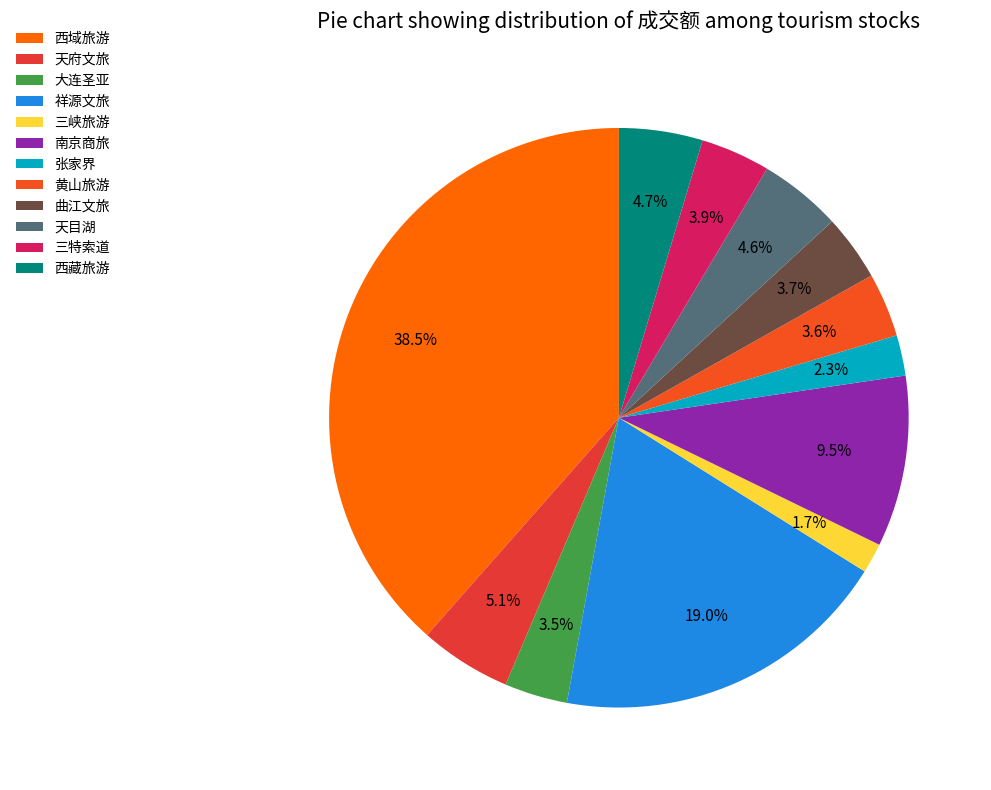

What is the smallest slice in the pie chart?

三峡旅游